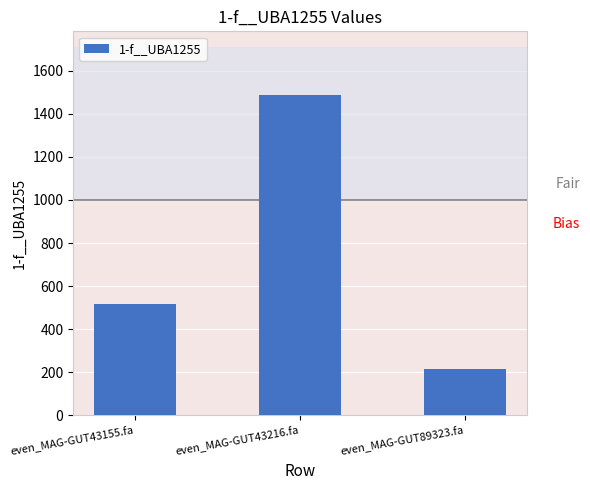

How many data points are less than 515?

1